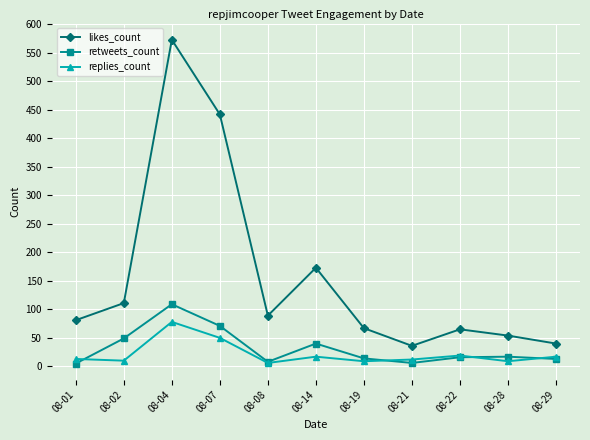

At 08-01, list the series in order from largest to smallest.

likes_count, replies_count, retweets_count